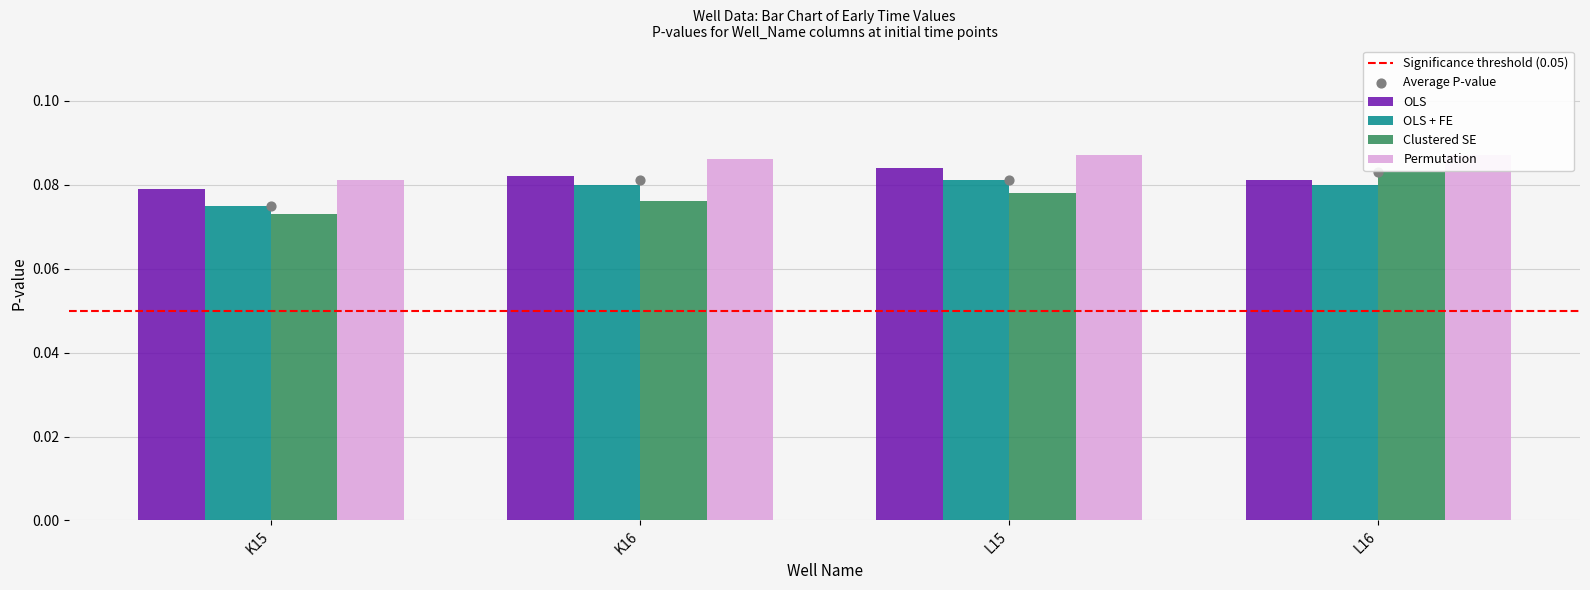

Which series has the largest total across all categories?

Permutation